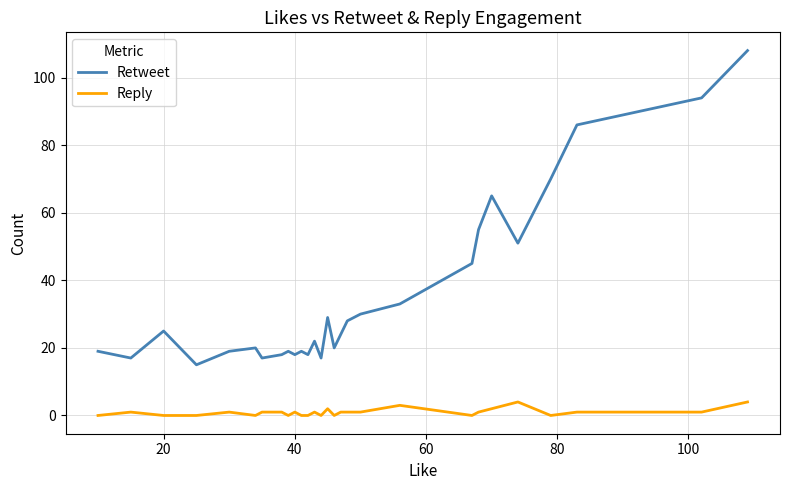

True or false: Reply and Retweet intersect in this chart.

False